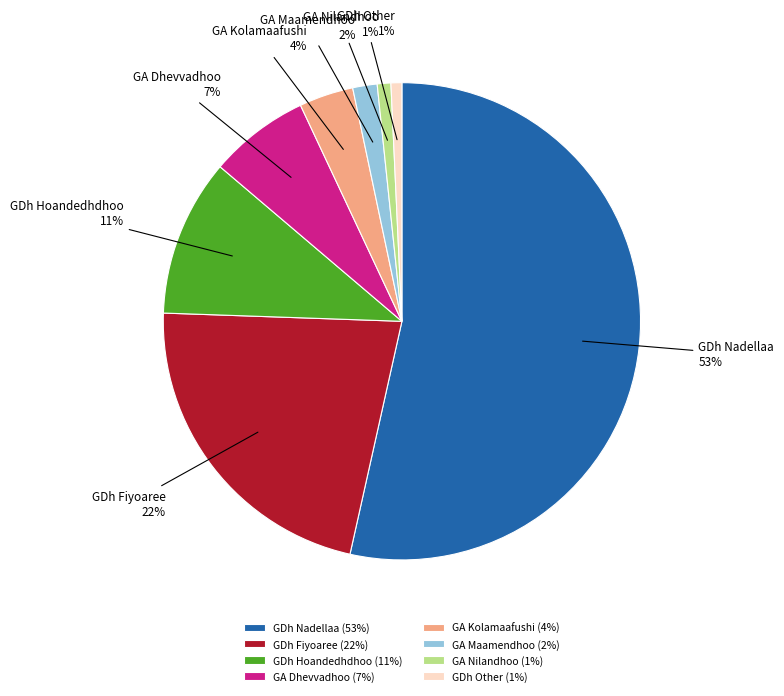

Is there a majority slice in this chart?

Yes